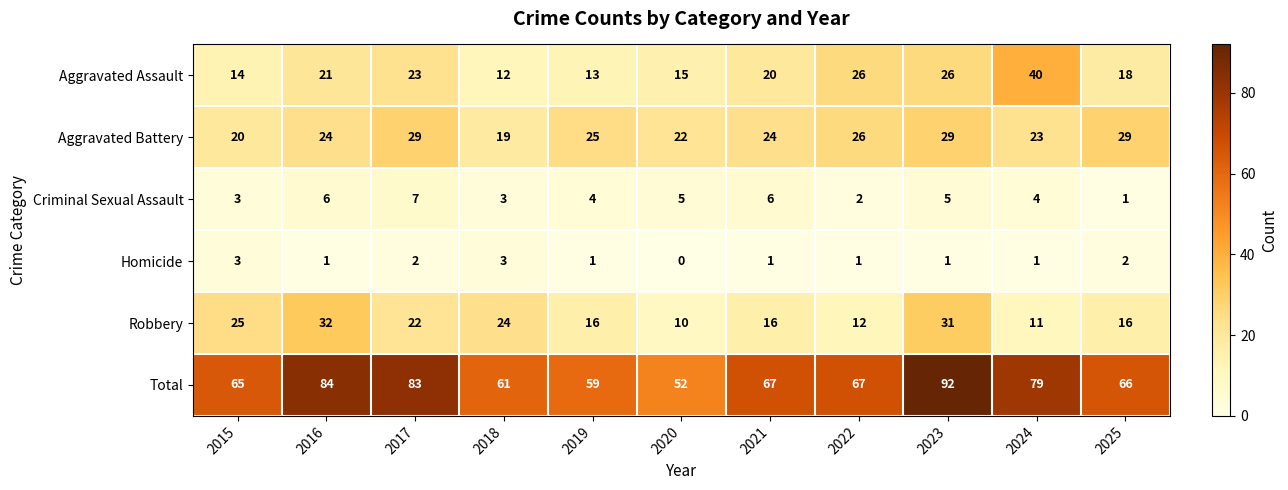

What is the difference between the maximum and minimum values in the Aggravated Battery series?

10